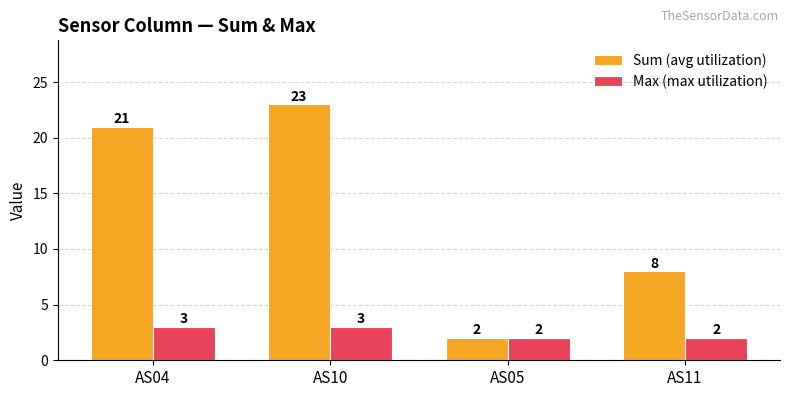

Rank the series by their average value, from highest to lowest.

Sum (avg utilization), Max (max utilization)